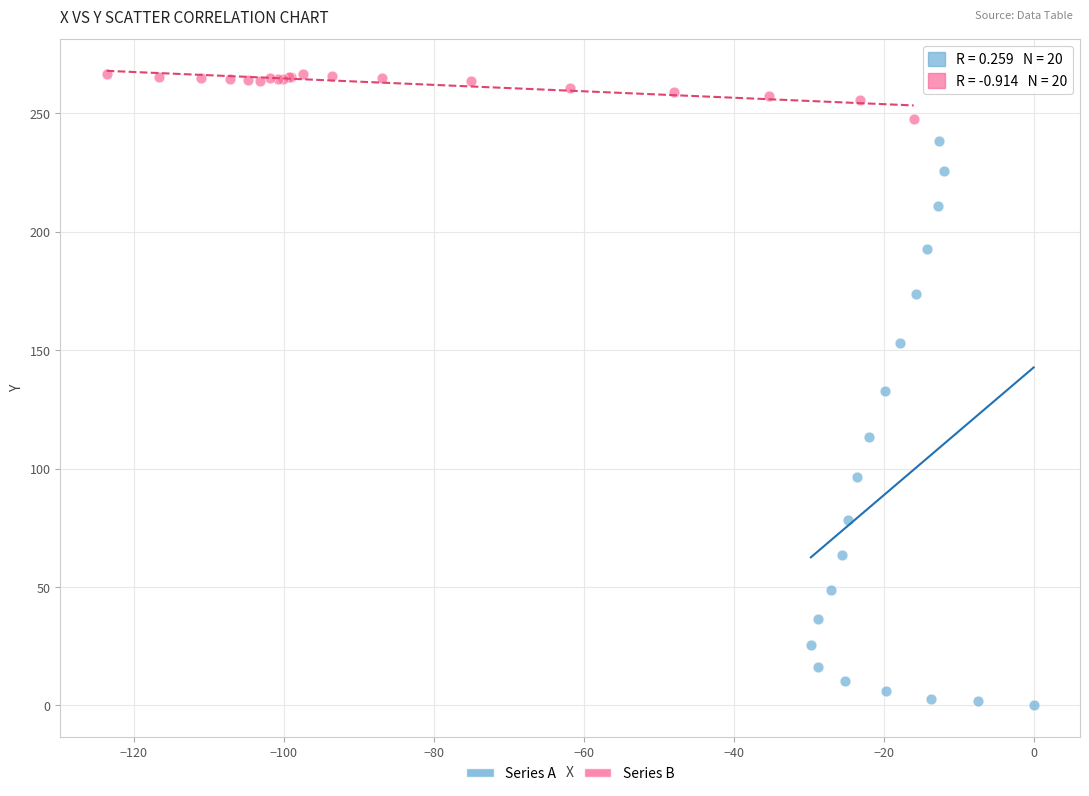

Which series has the largest Y range (max minus min)?

Series A